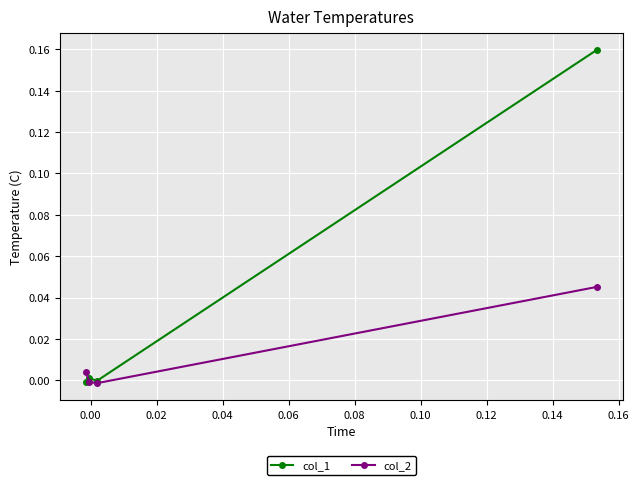

Which series has the largest range (max minus min)?

col_1